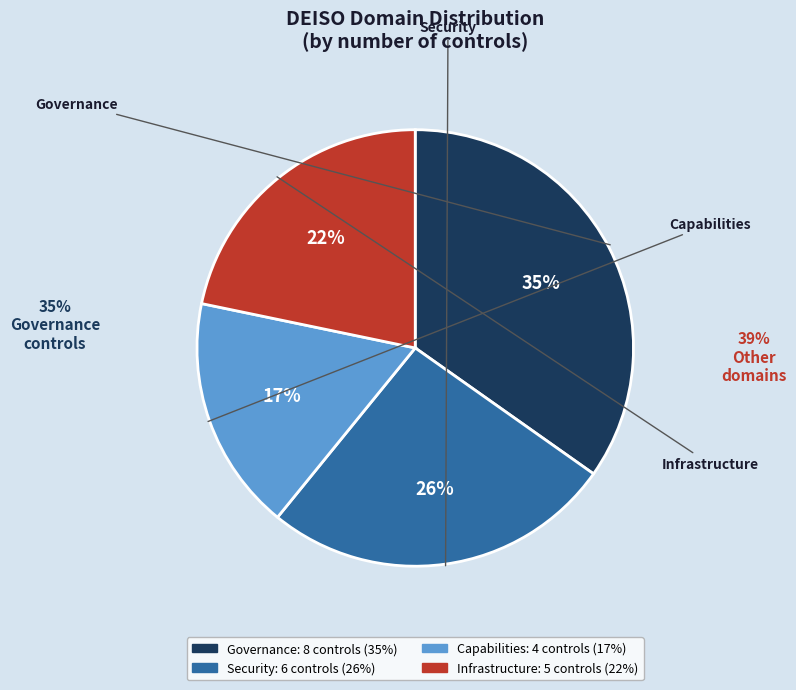

Is there any slice that represents more than half of the pie?

No